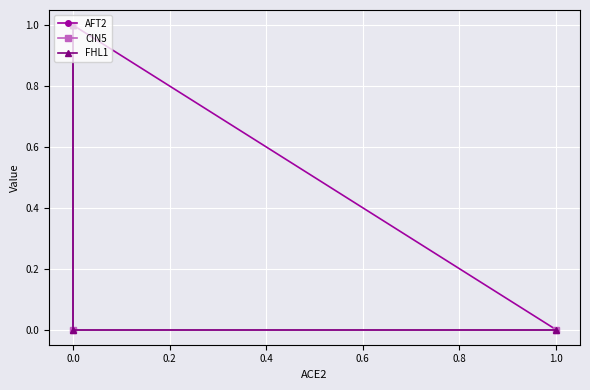

True or false: AFT2 has more than 2 points higher than both neighbors.

False